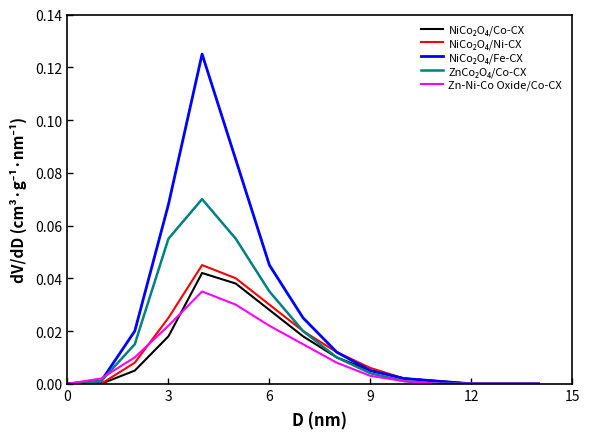

What is the sum of all NiCo₂O₄/Co-CX values?

0.2